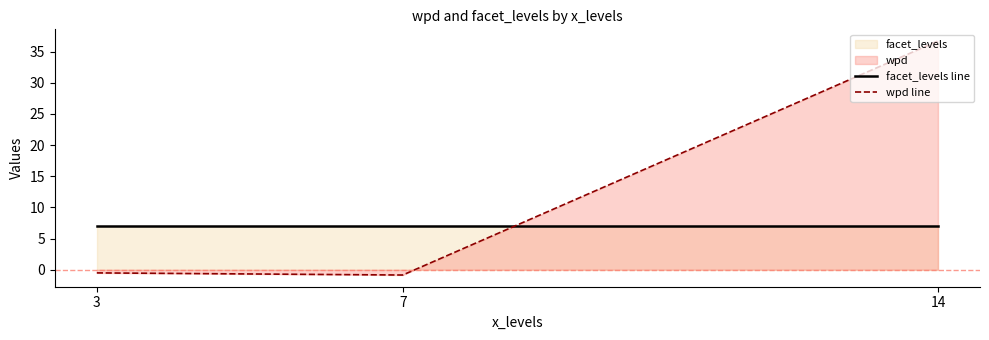

Which series has the widest spread of values?

wpd line